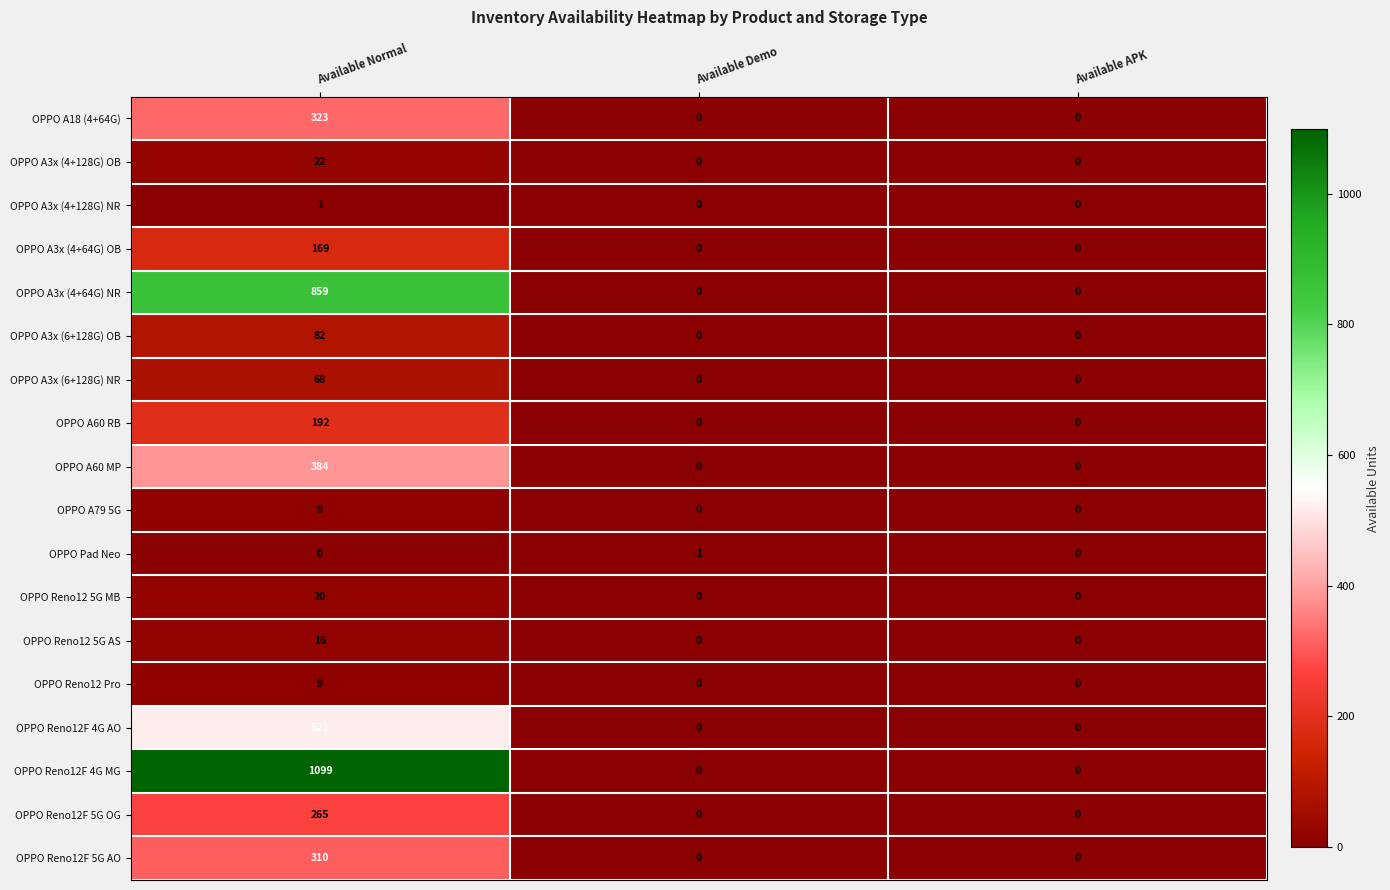

Which series changed the most between Available Demo and Available APK?

OPPO Pad Neo